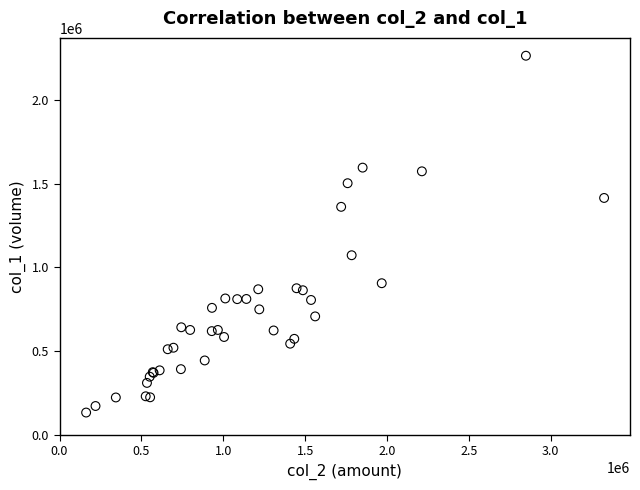

What Y value in the scatter plot is closest to 1198000?

1072000